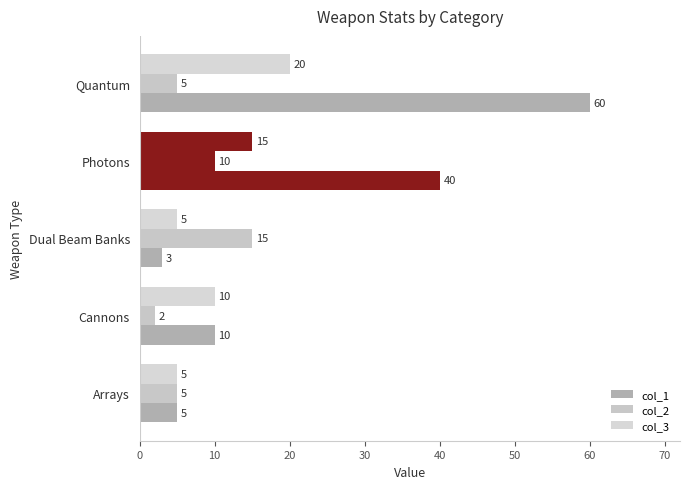

How many series are shown in this chart?

3